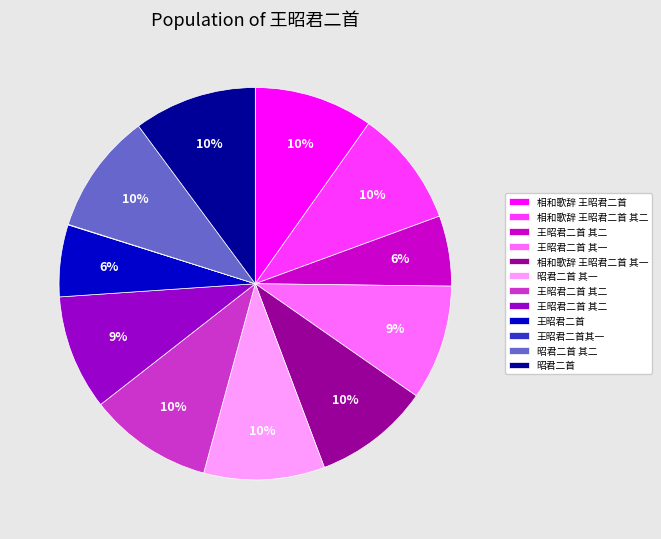

To the nearest percent, what is the difference between the largest and smallest slice percentages?

10%